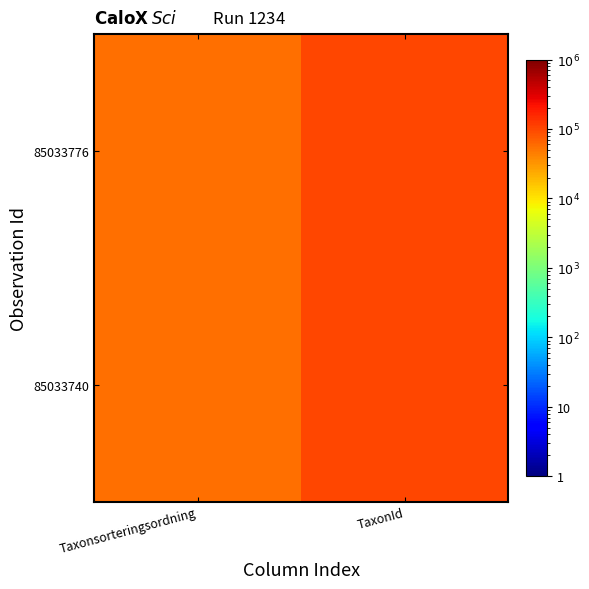

What is the difference between the highest and lowest values at TaxonId?

2952